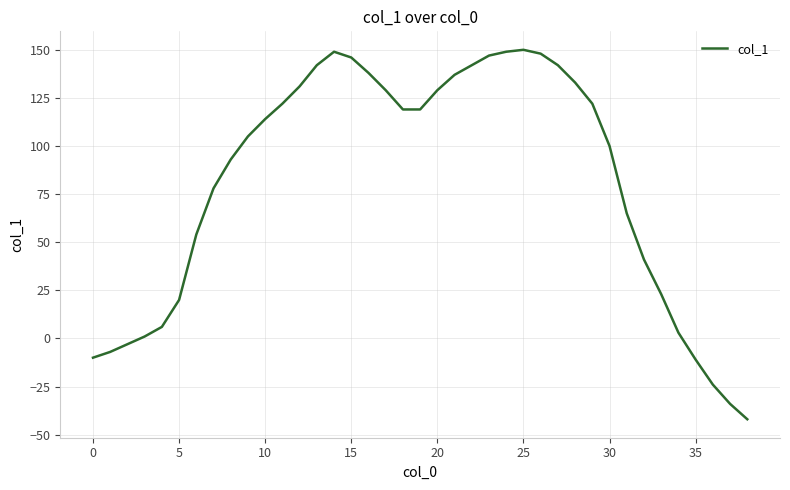

Does the chart display data point markers on the line(s)?

No